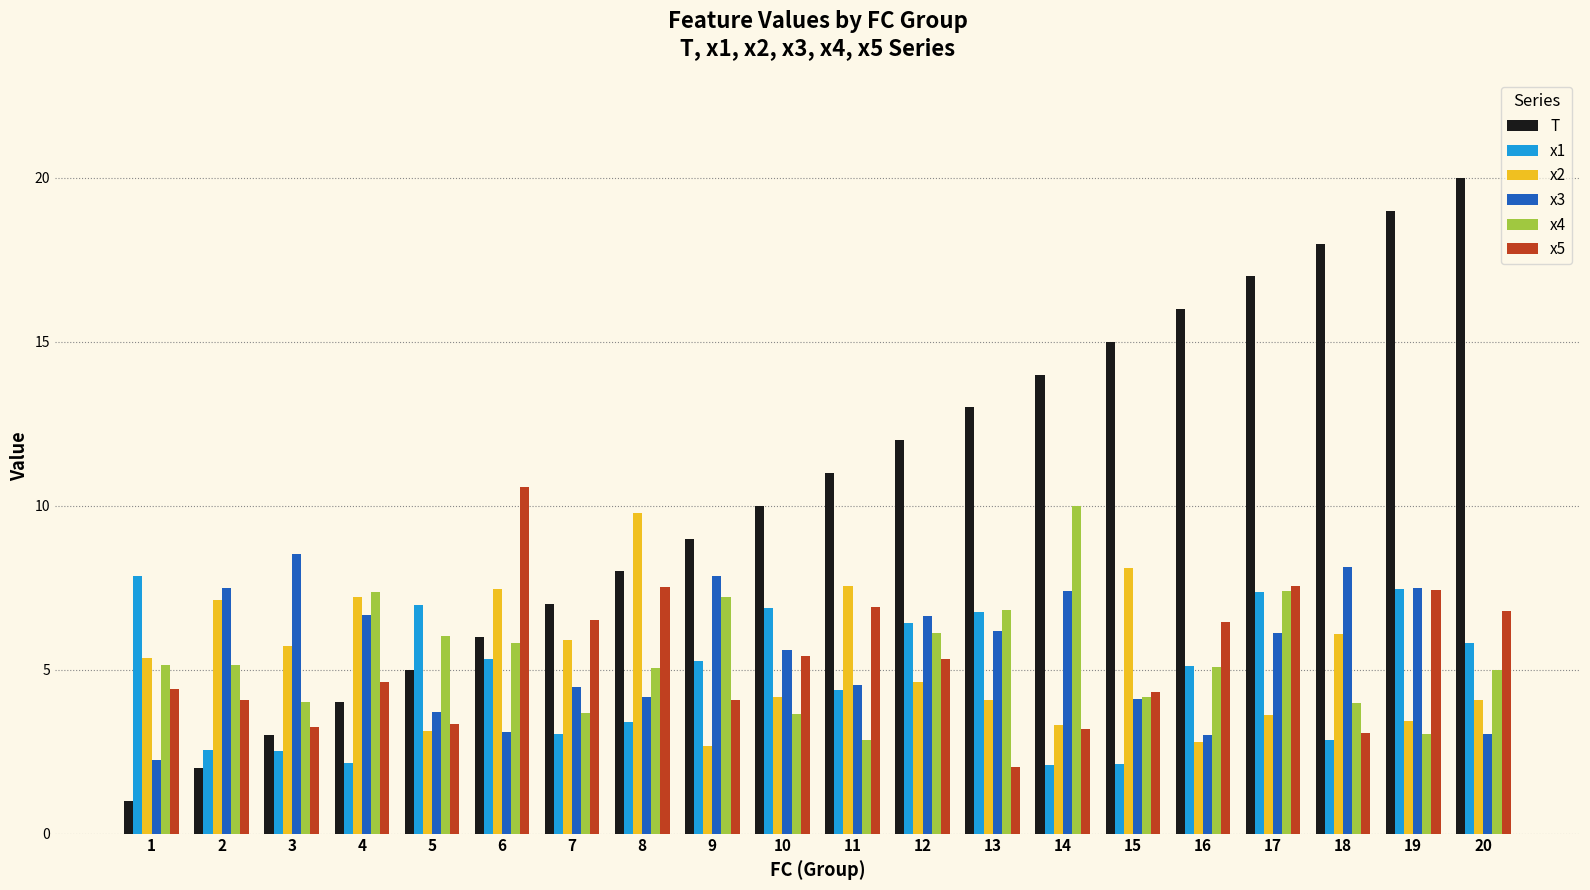

How many data points in x1 are above 5?

11